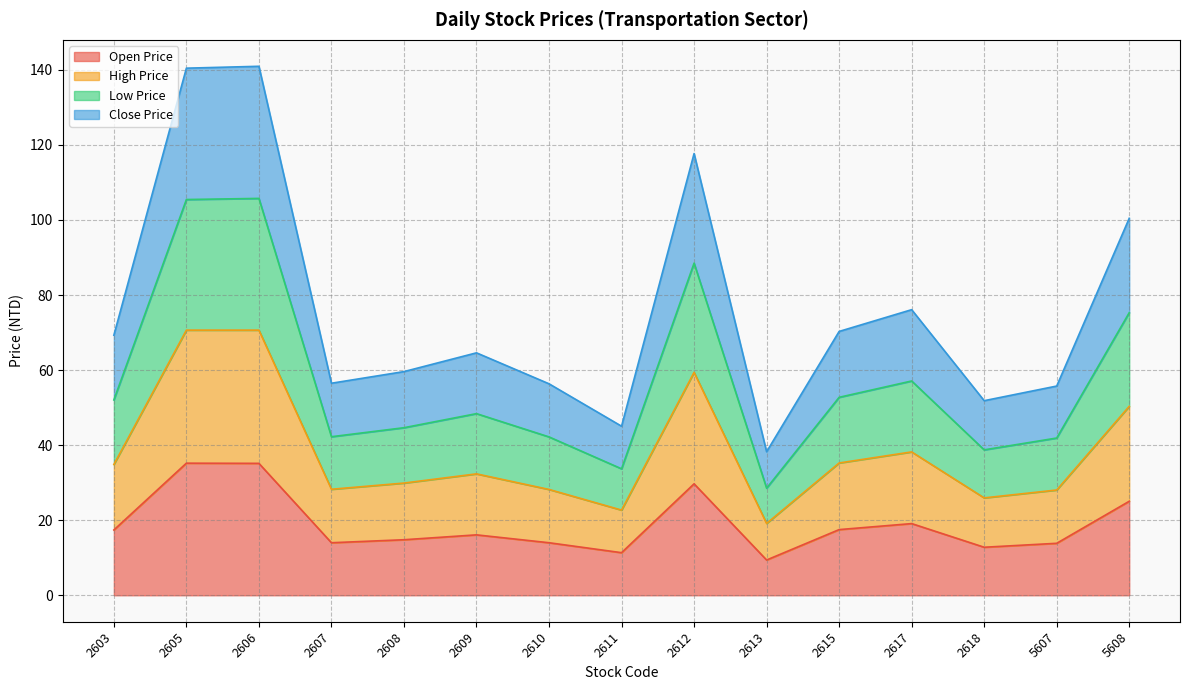

What is the lowest value of the Open Price series?

9.4